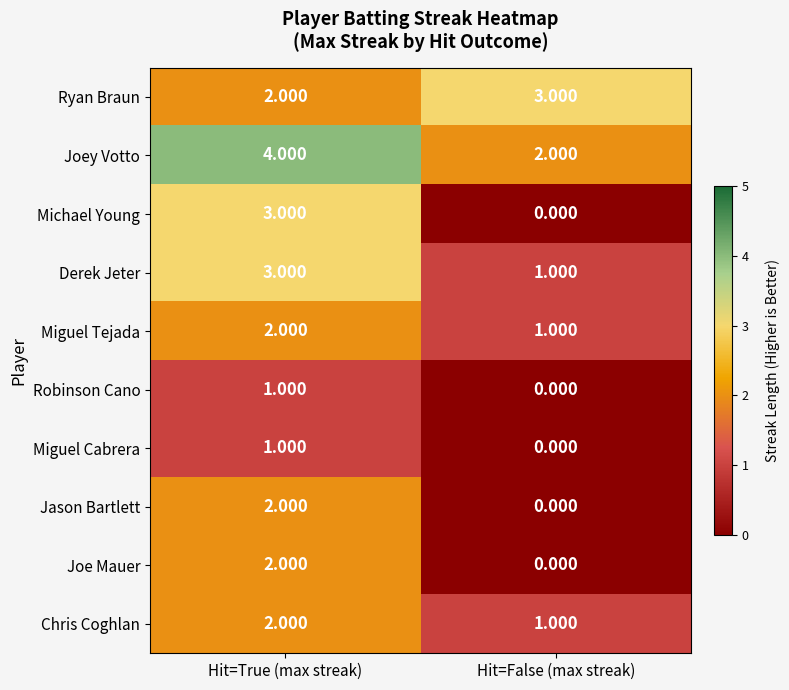

Which series has the largest range (max minus min)?

Michael Young